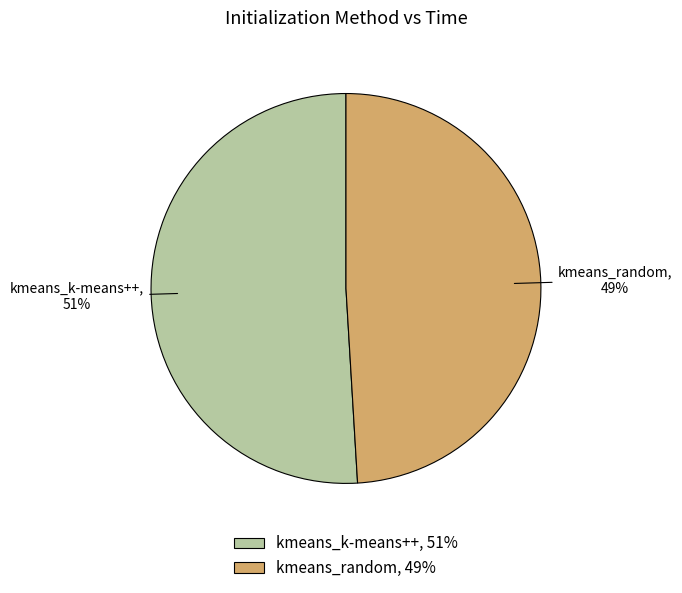

What percentage is the kmeans_k-means++ slice, to the nearest percent?

51%